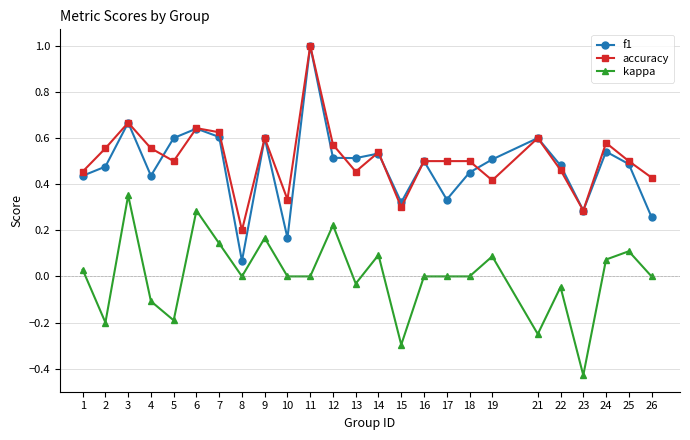

Rank the series at 10 from highest to lowest value.

accuracy, f1, kappa